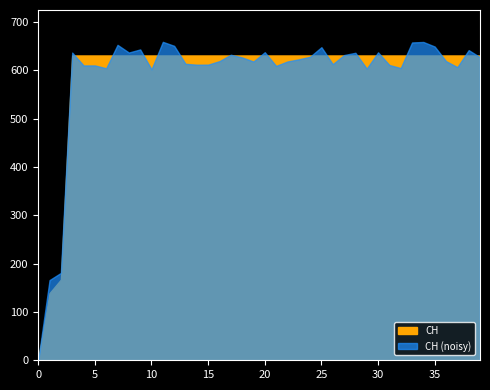

True or false: there are more than 0 points higher than both neighbors.

False